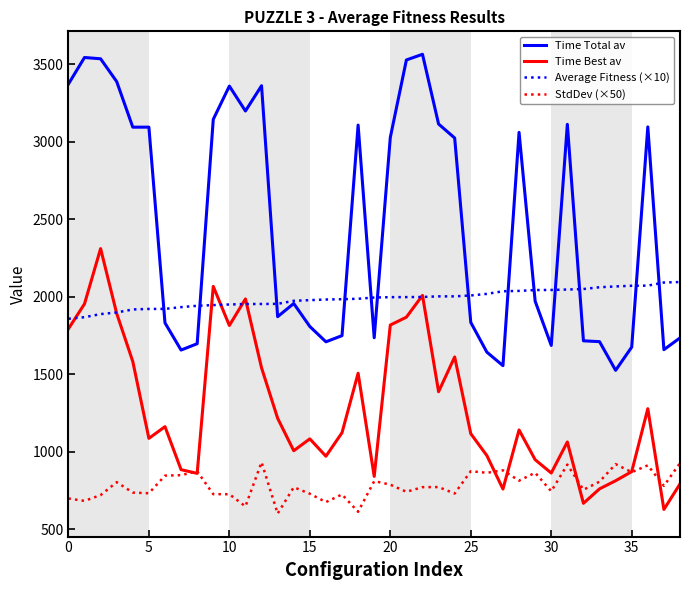

List the series in order of their overall mean, highest first.

Time Total av, Average Fitness (×10), Time Best av, StdDev (×50)